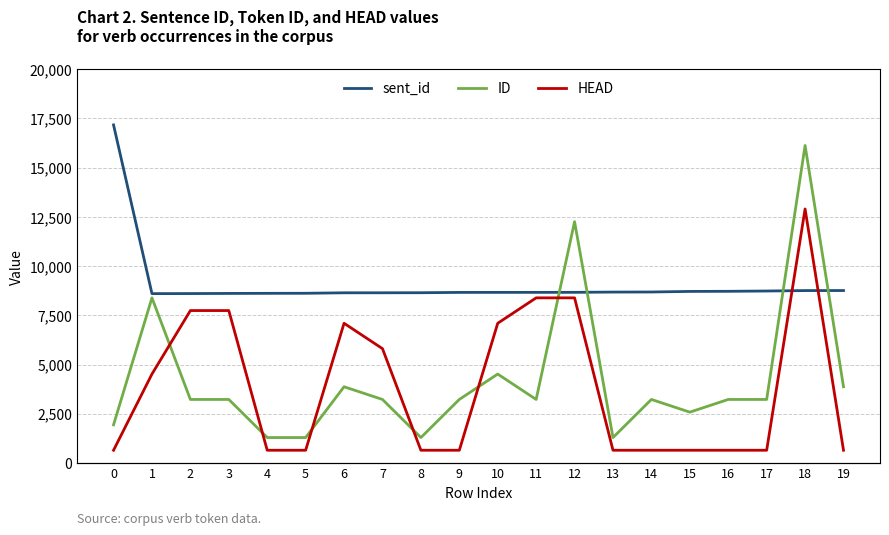

Does the chart have visible grid lines?

Yes